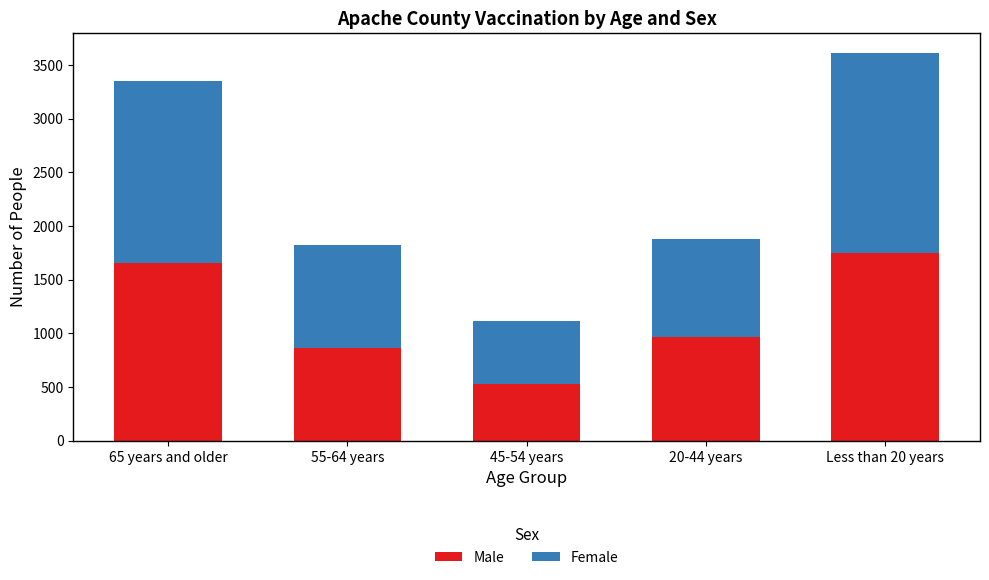

How many bars are there in total?

5